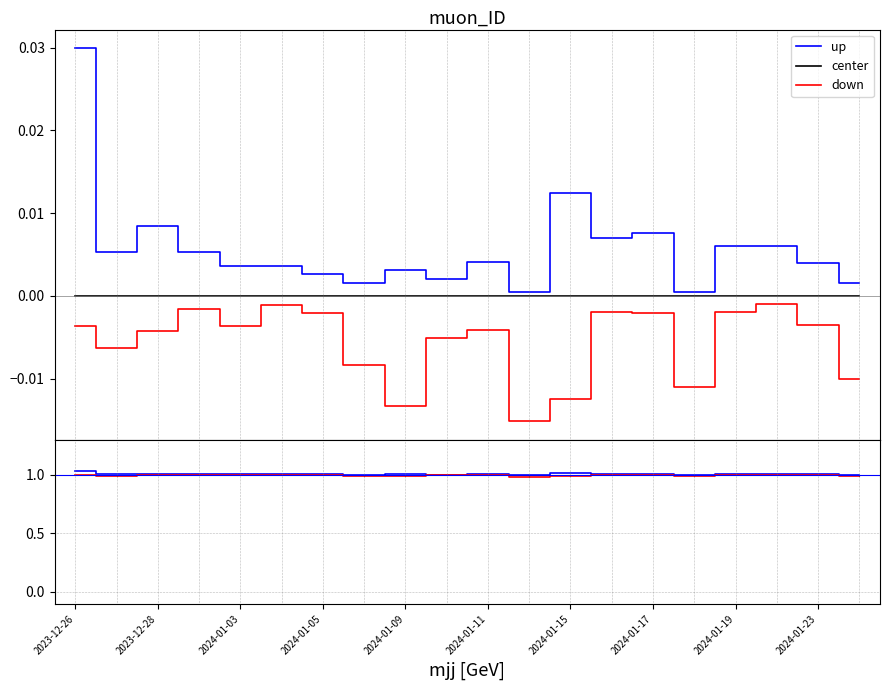

True or false: center and up intersect in this chart.

False